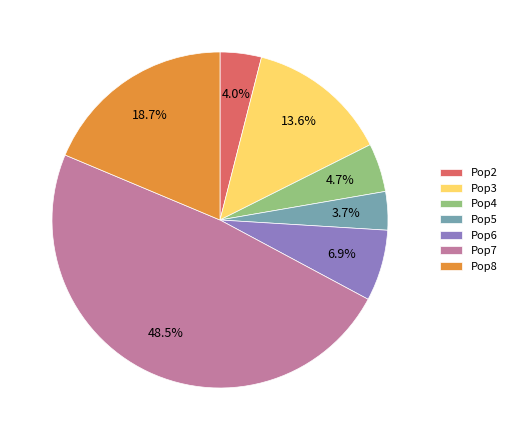

To the nearest percent, what percentage of the pie is Pop5?

4%